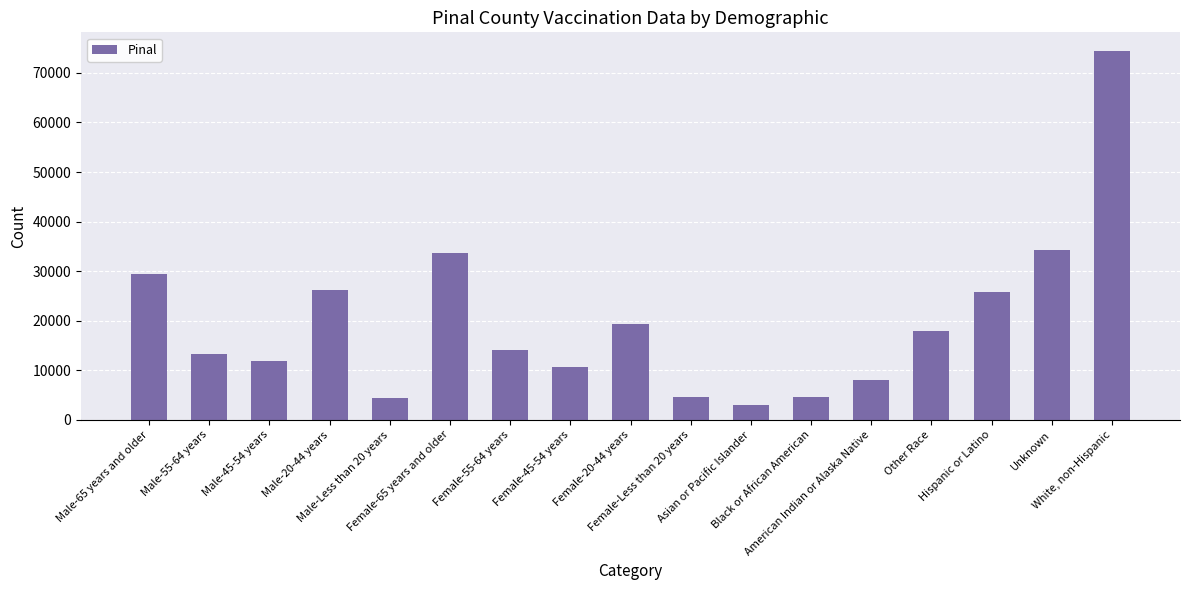

What is the smallest value displayed?

3090